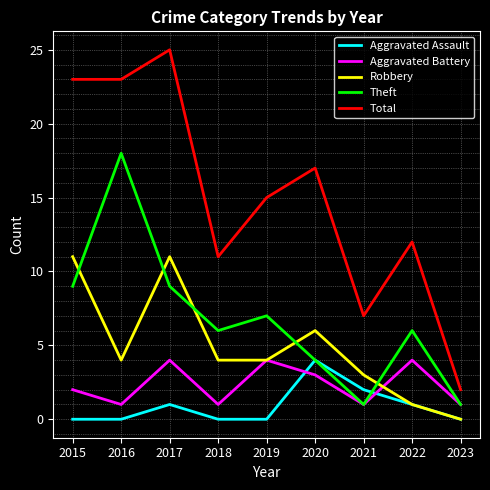

Is it true that Theft equals 2 at 2018?

False